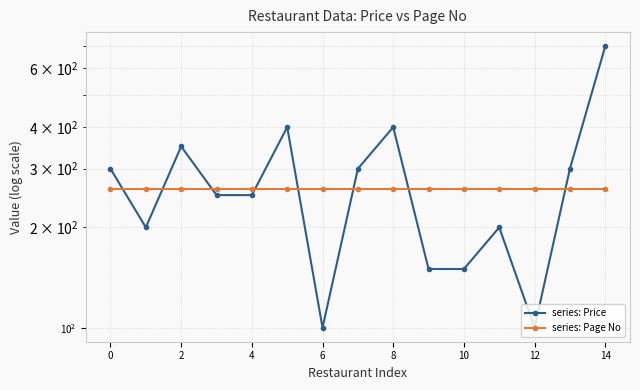

Reading left to right, transcribe all the data shown in this chart.

series: Price: 300	200	350	250	250	400	100	300	400	150	150	200	100	300	700
series: Page No: 261	261	261	261	261	261	261	261	261	261	261	261	261	261	261